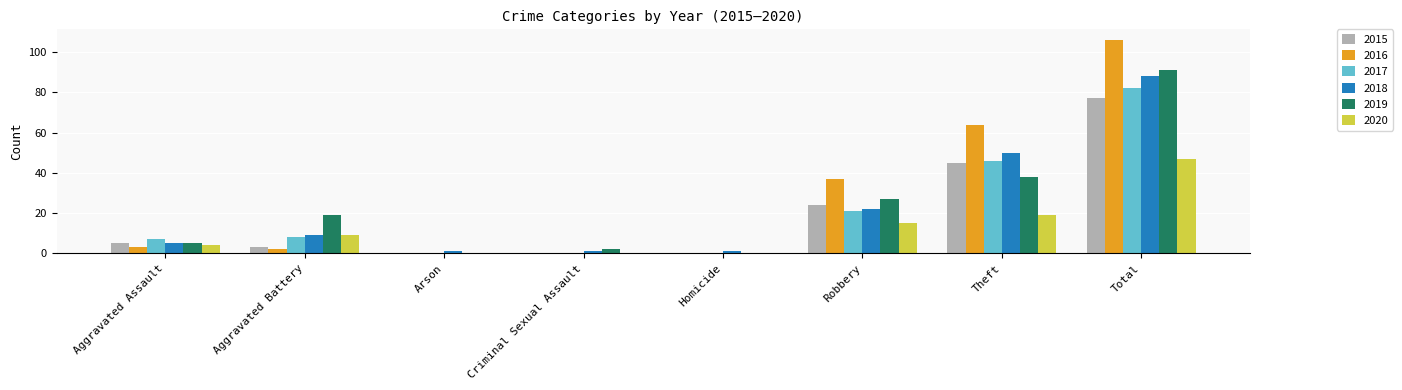

What is the sum of all 2019 values?

182